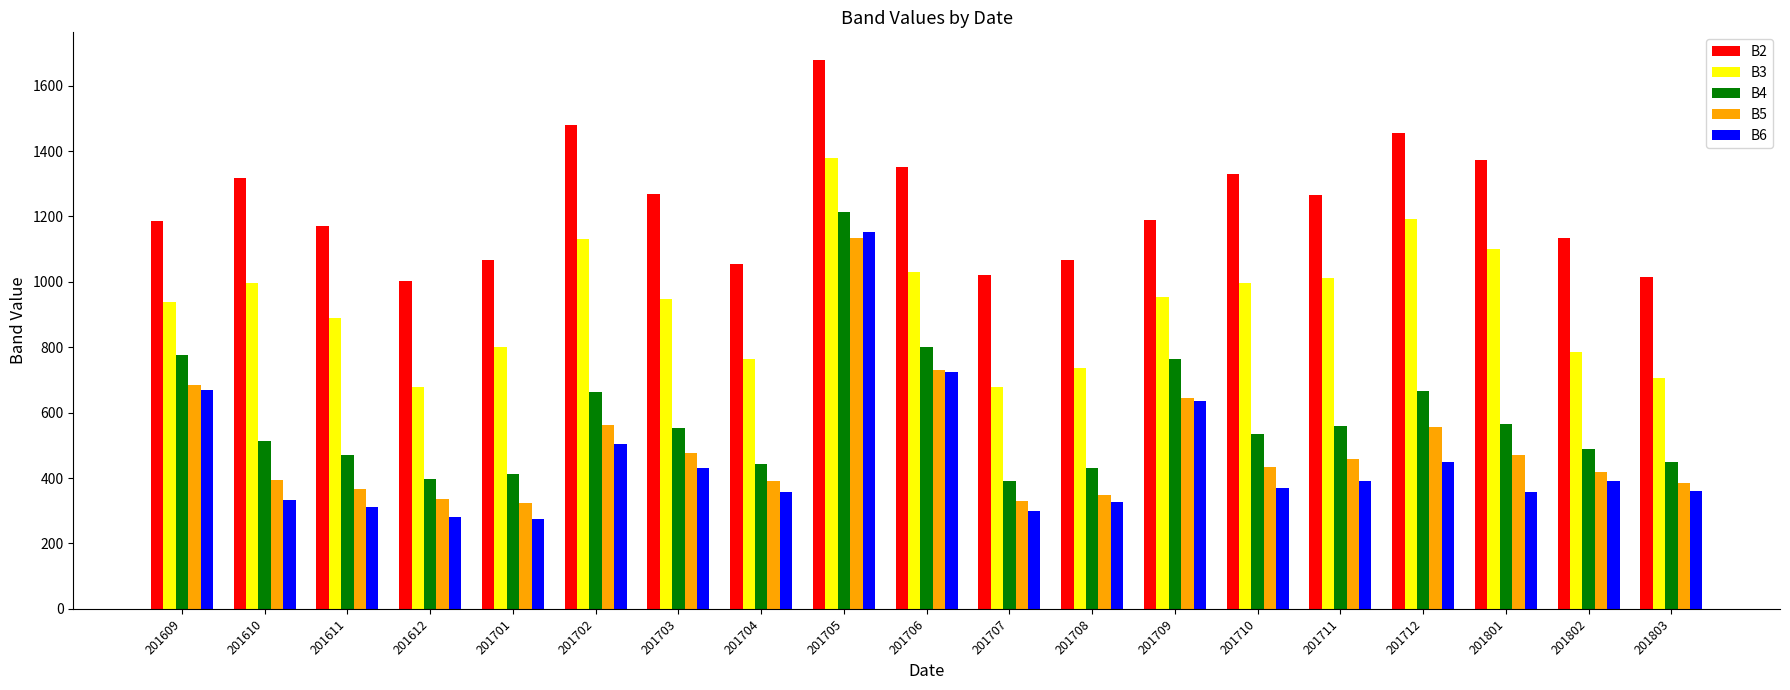

What is the value of the B2 bar at the 11th from the left?

1021